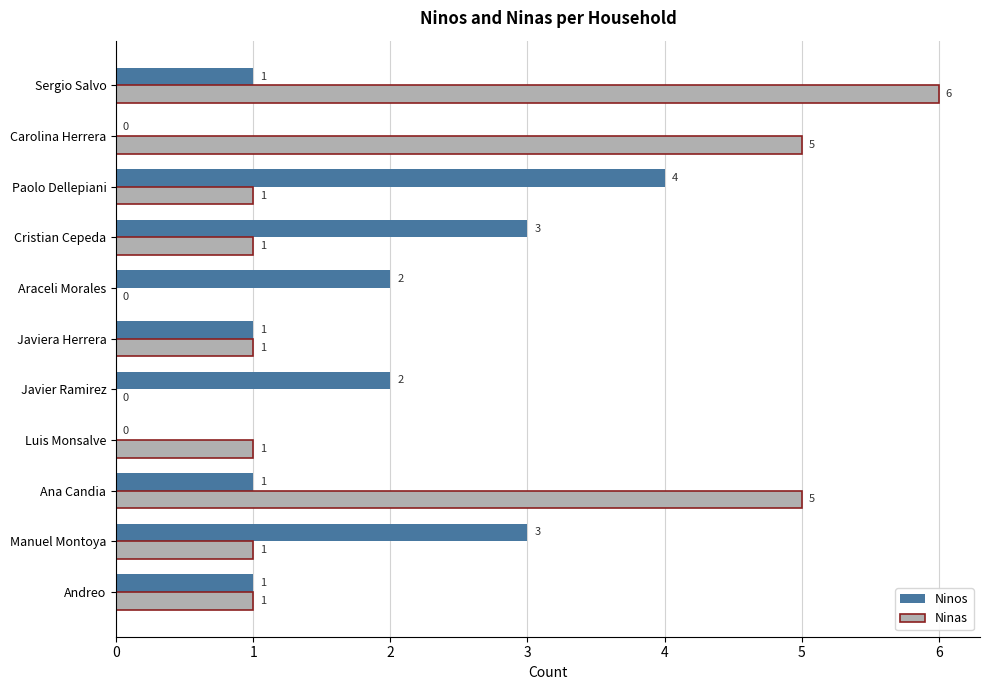

What is the sum of the Ninas values at Cristian Cepeda and Sergio Salvo?

7